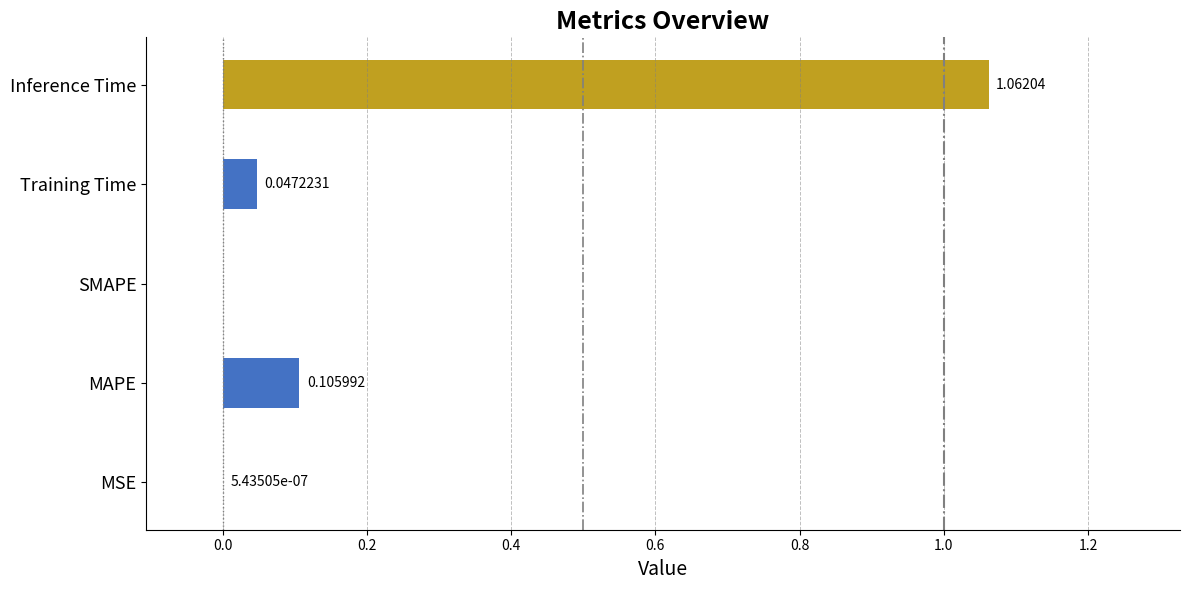

At which label is the value closest to 0?

SMAPE